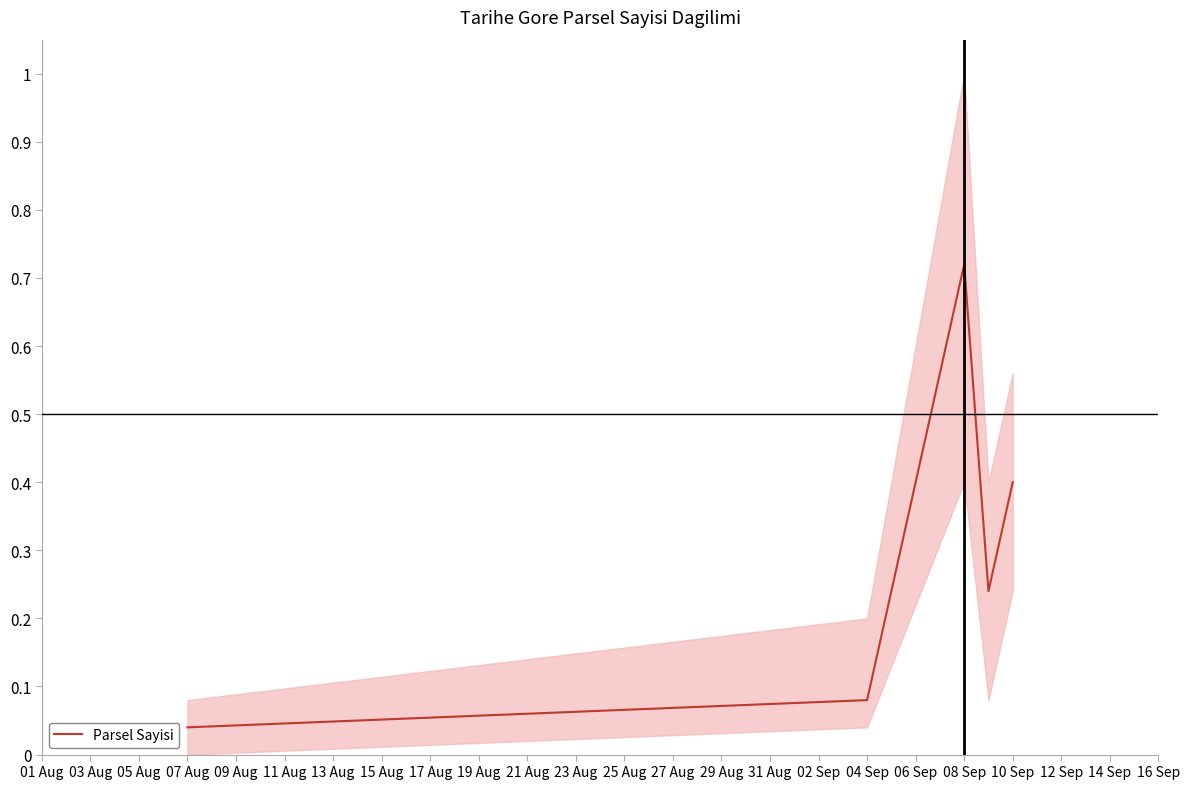

At which label does Parsel Sayisi reach its peak?

08 Sep